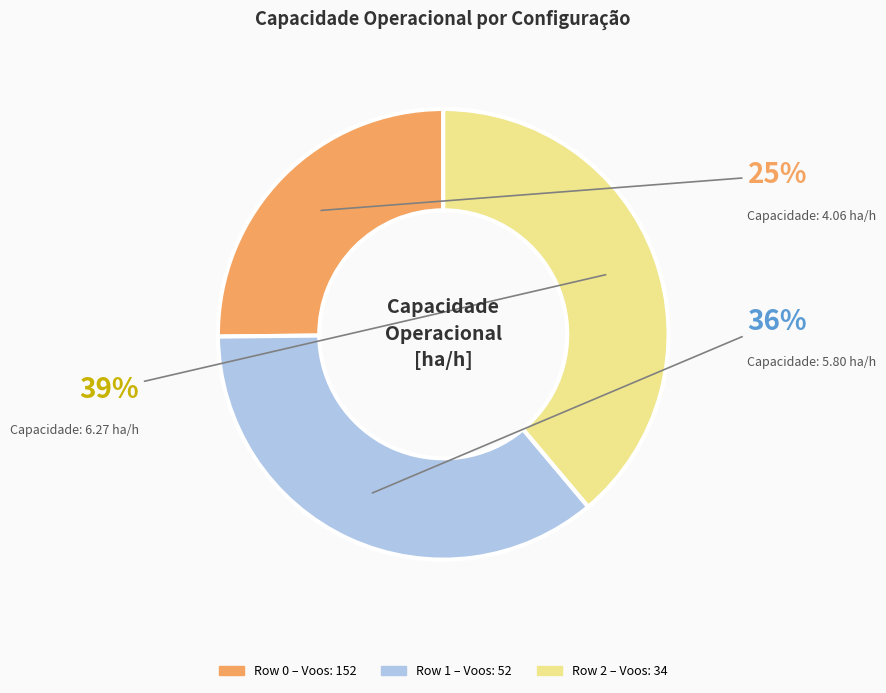

The Row 2 slice represents 39% of the pie. True or false?

True